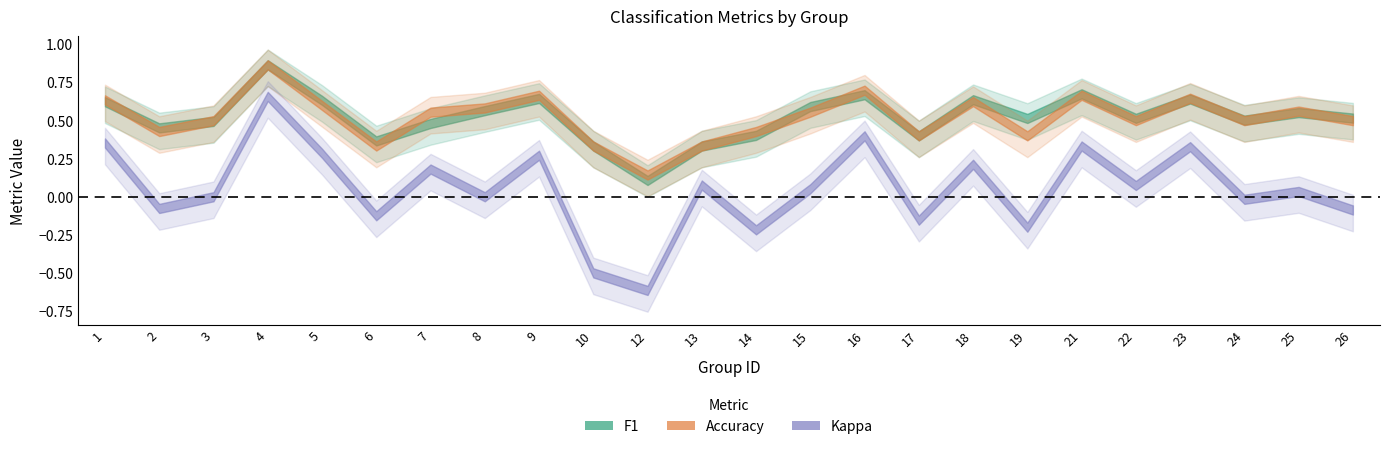

How many data points does each series have?

24